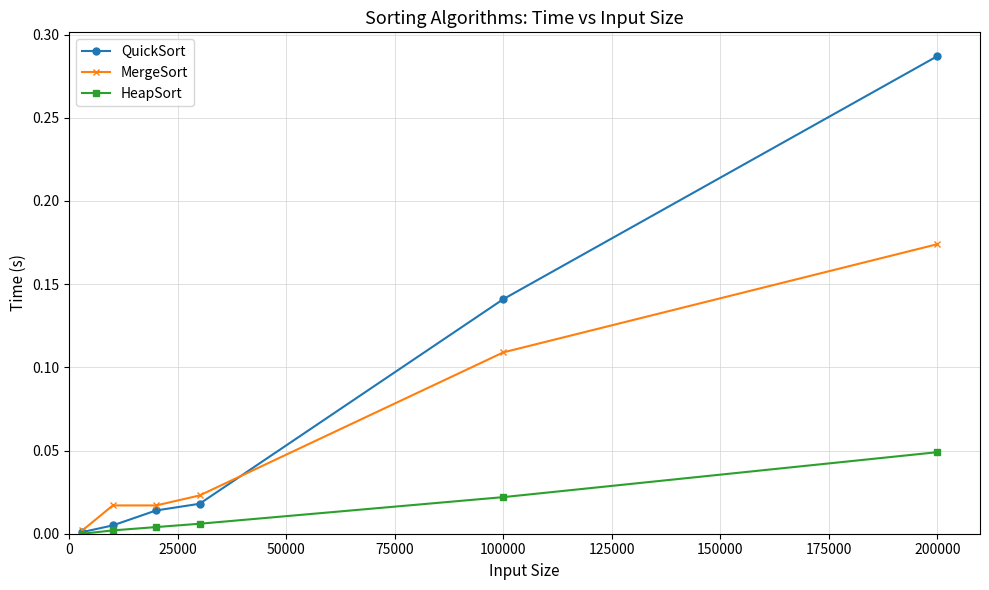

List the series in order of their peak value, lowest first.

HeapSort, MergeSort, QuickSort